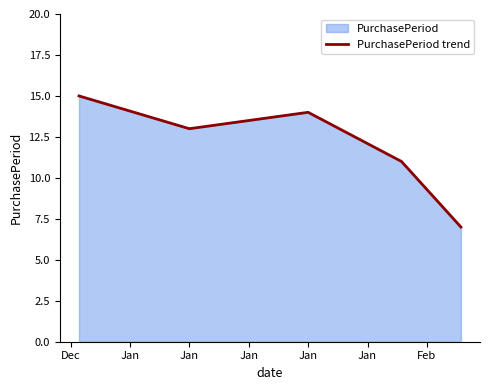

How many lines are shown in the chart?

1